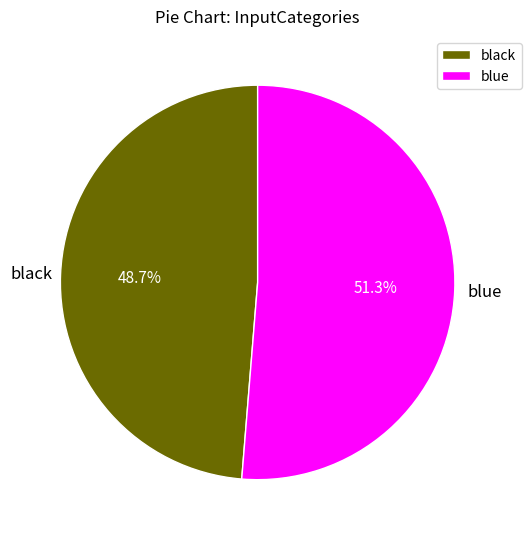

To the nearest percent, what is the difference between the black and blue slice percentages?

3%